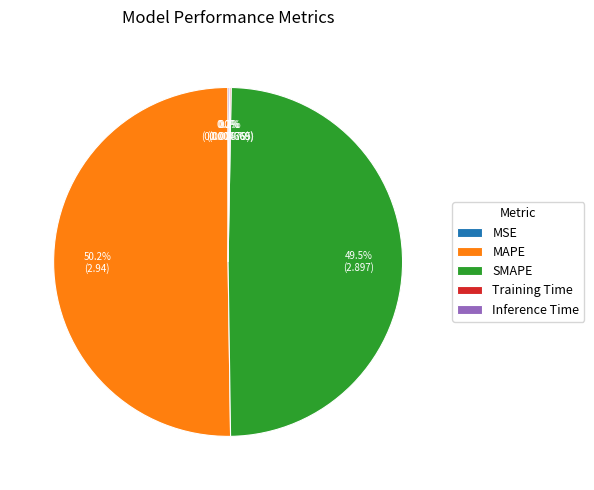

Approximately how many times larger is the value at SMAPE compared to MAPE?

1.0